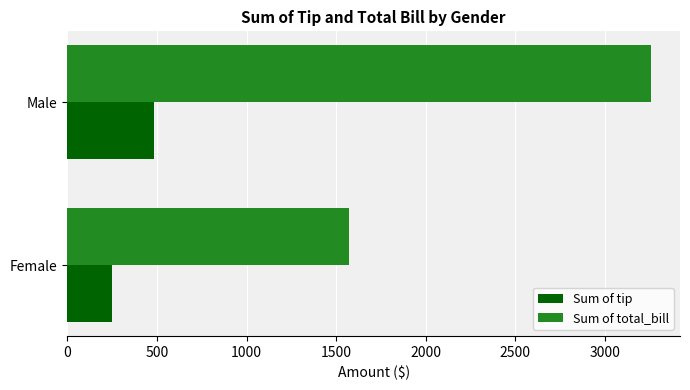

Rank the series by their average value, from highest to lowest.

Sum of total_bill, Sum of tip